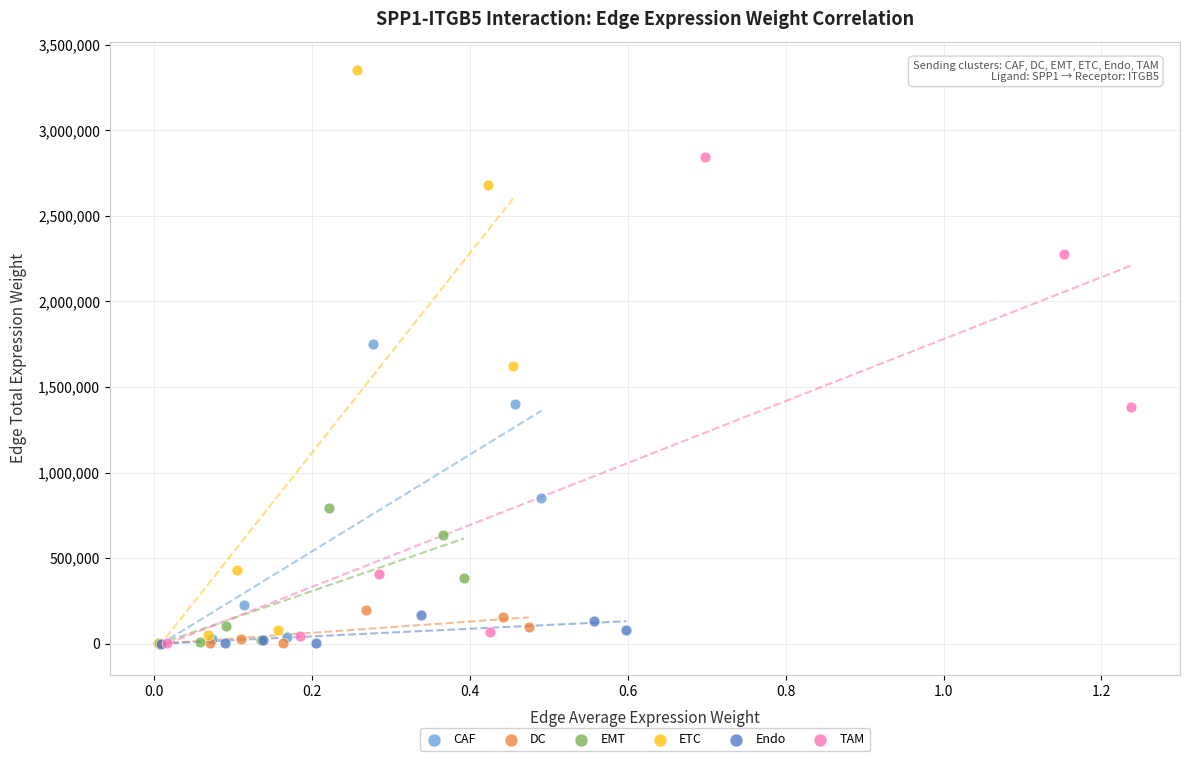

Which series reaches the maximum Y coordinate?

ETC